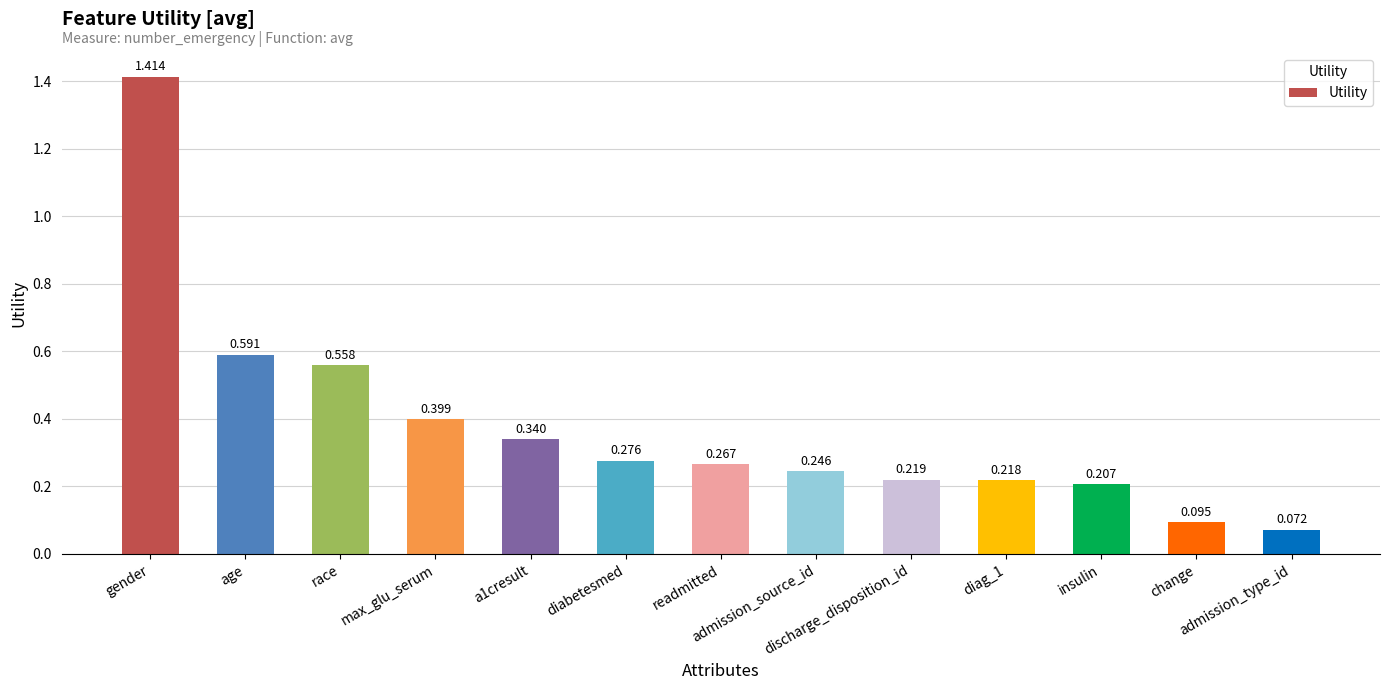

How many data points does each series have?

13